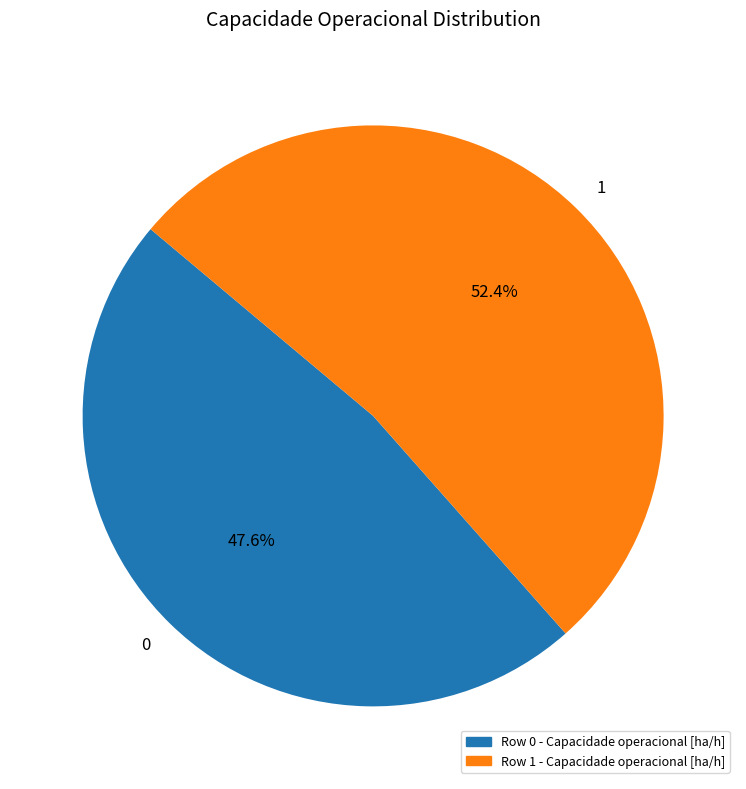

Rank the categories by value from lowest to highest.

0, 1